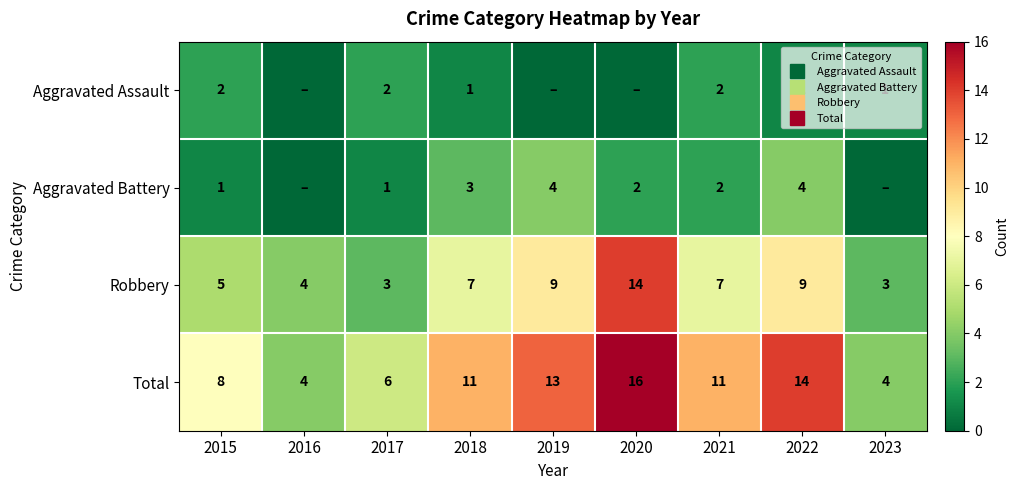

Which has a higher value, 2022 or 2023?

2022